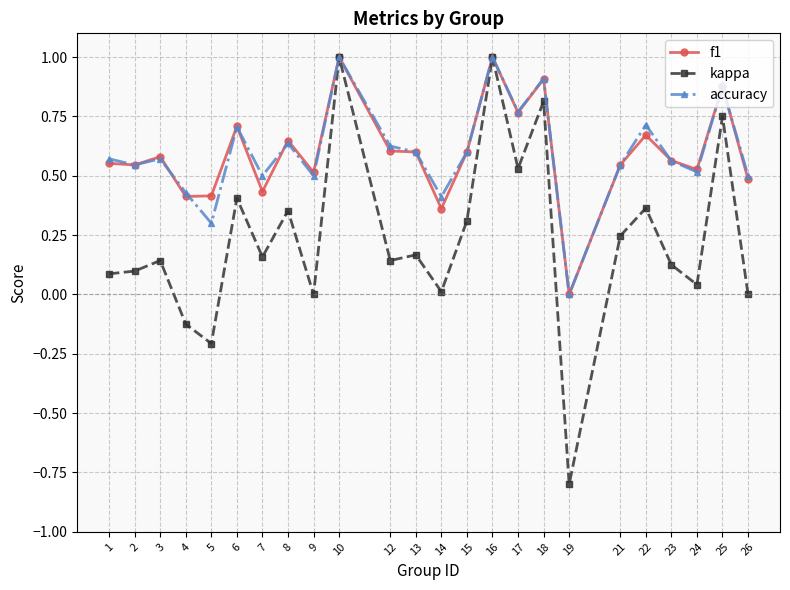

At which category does f1 reach its first local peak?

3